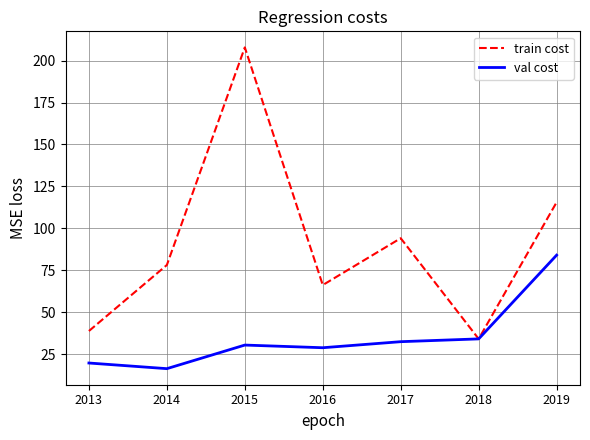

Is it true that val cost equals 23.0 at 2014?

False